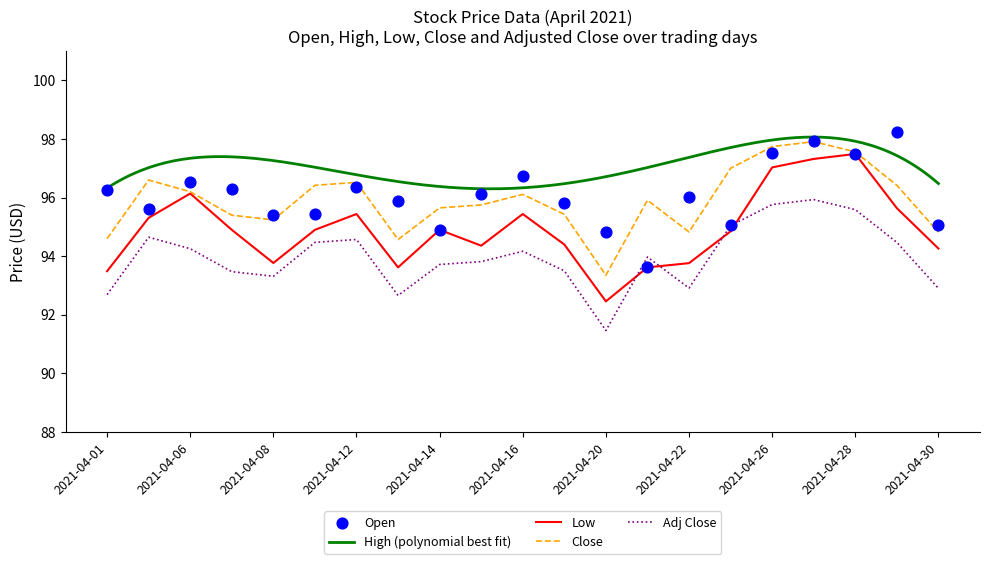

Which series has the largest Y range (max minus min)?

Low